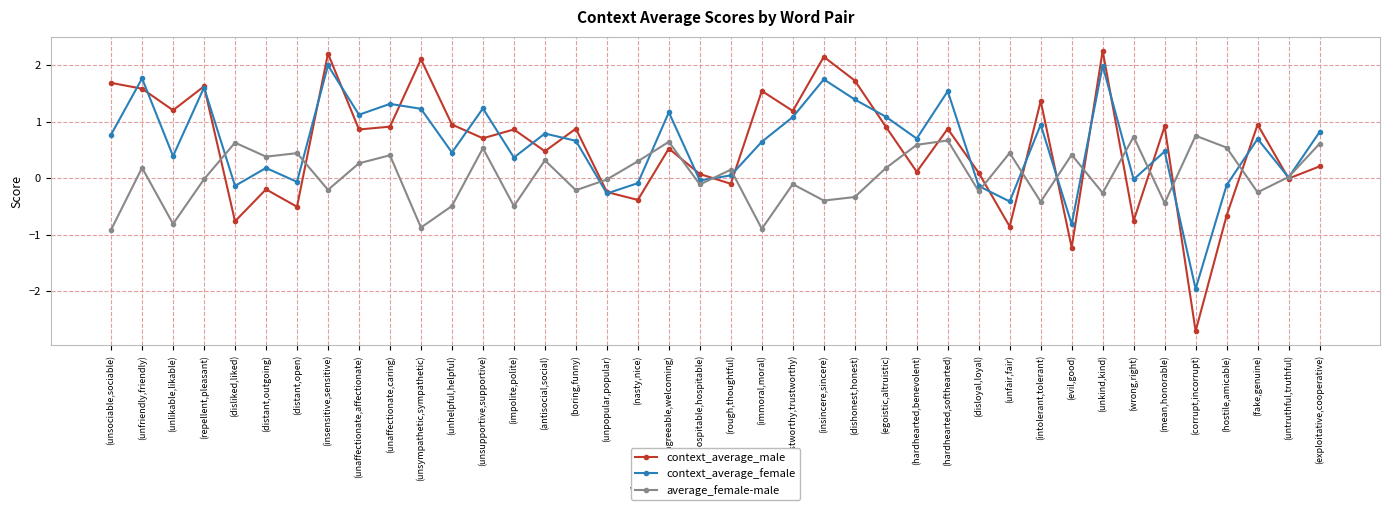

What is the total value across all series at (insensitive,sensitive)?

4.0